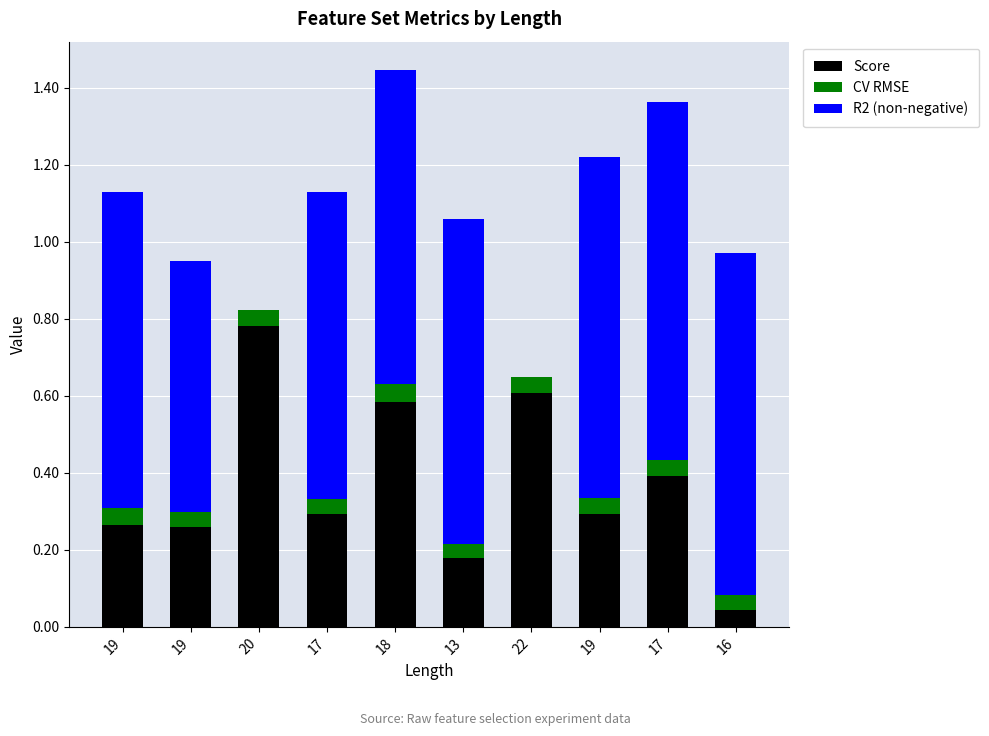

What are all the series names shown in the legend?

Score, CV RMSE, R2 (non-negative)